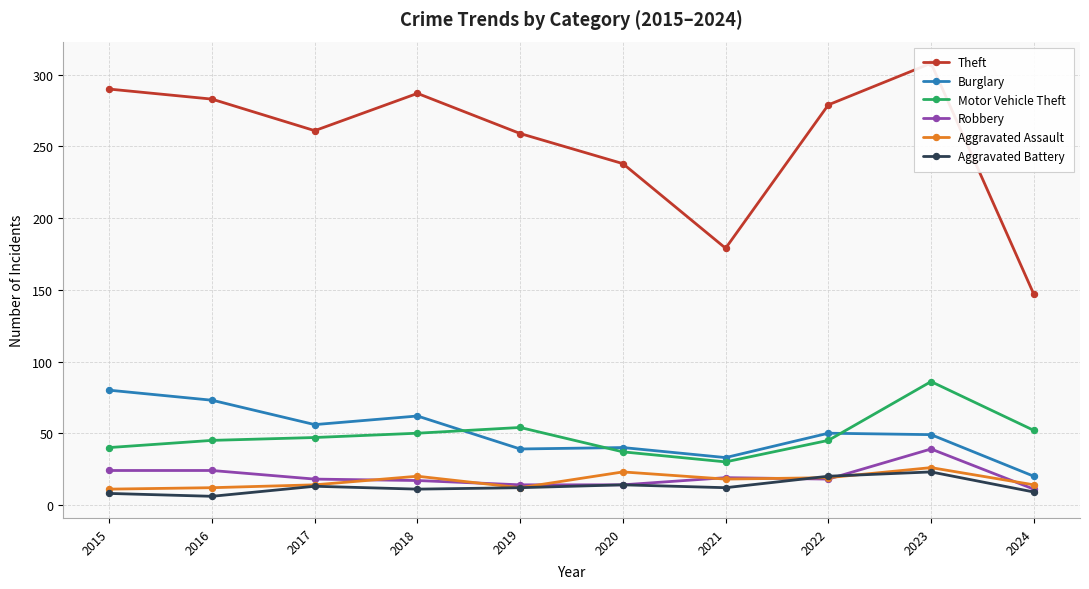

At which category is the sum across all series the highest?

2023